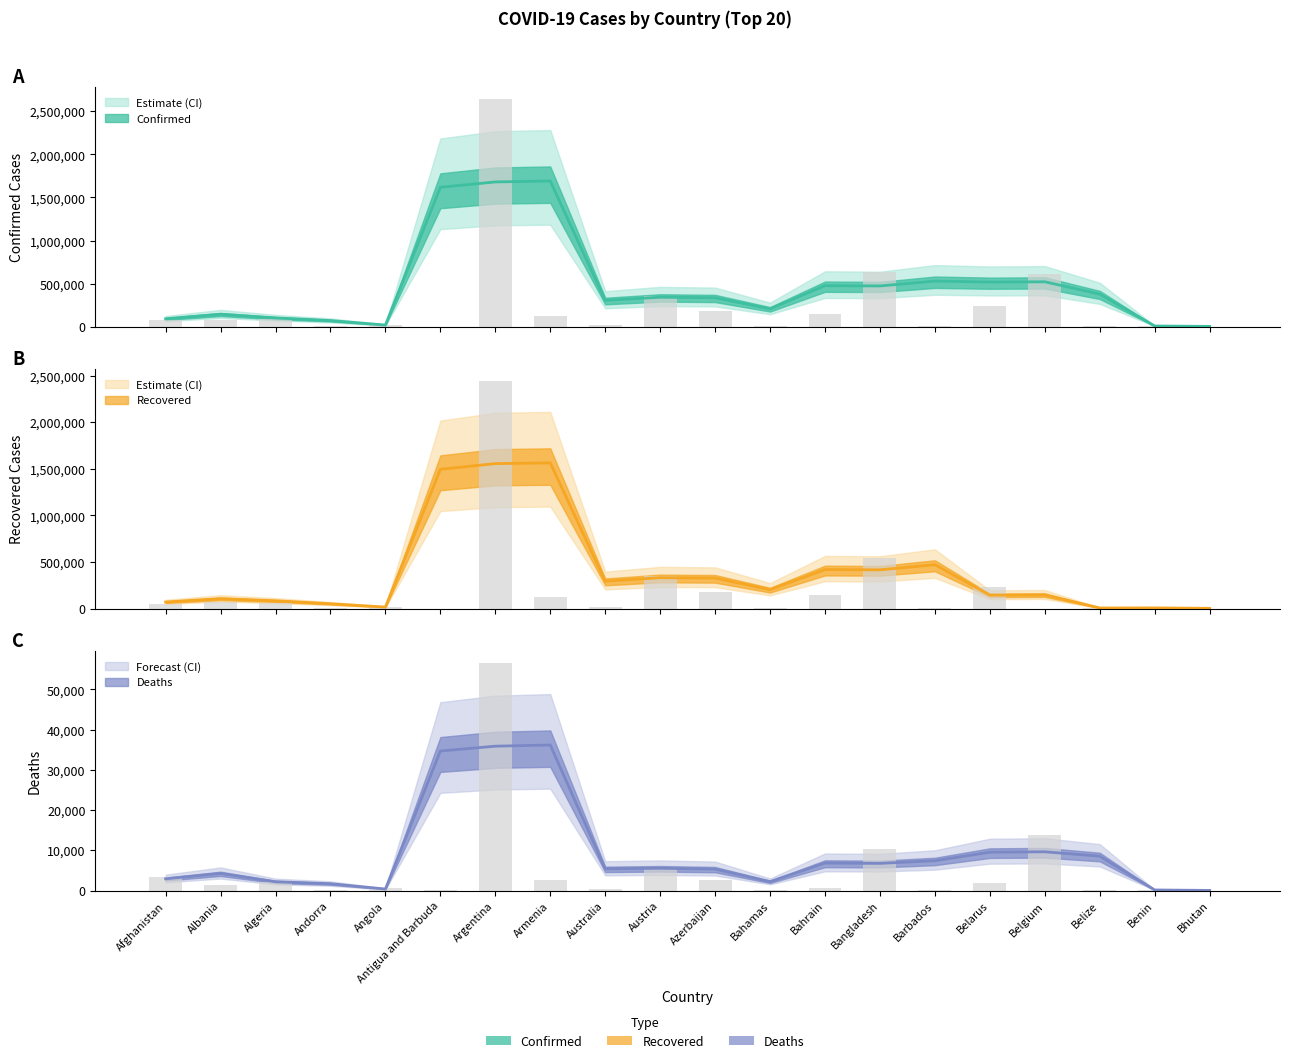

What is the value of the Confirmed bar at the 6th from the left?

702.4